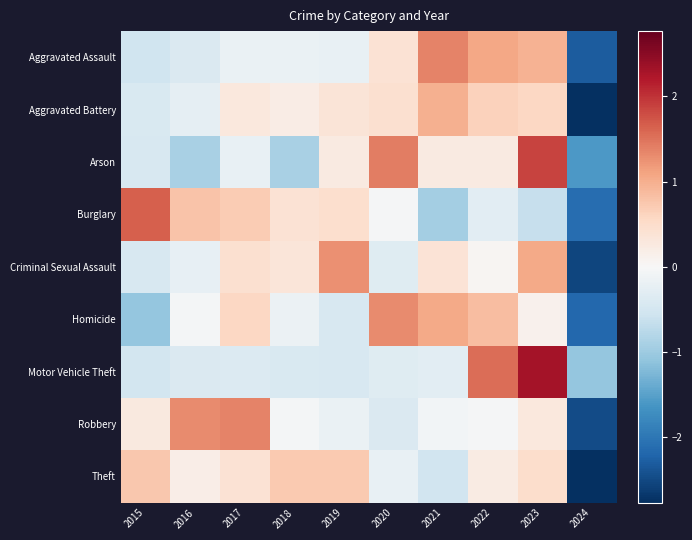

What is the difference between the highest and lowest values at 2015?

2.7